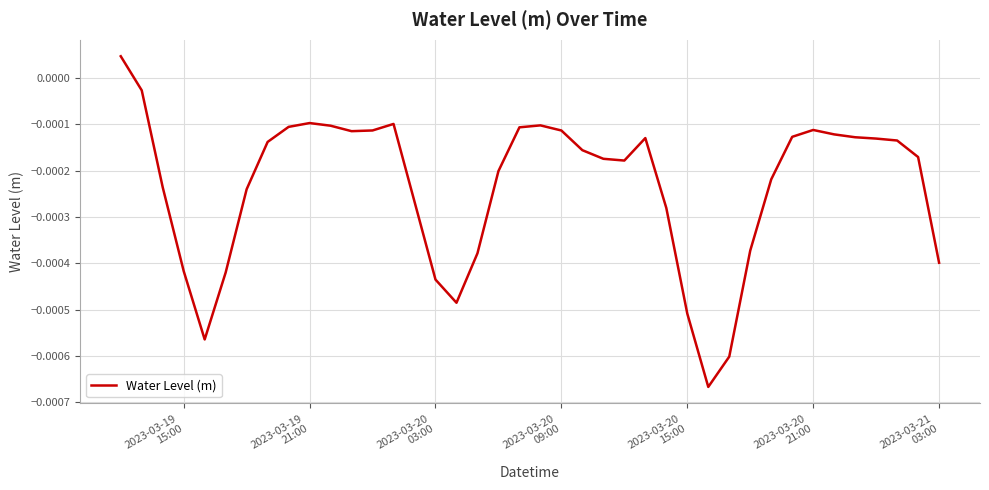

Is this an area chart (filled region under the line)?

No